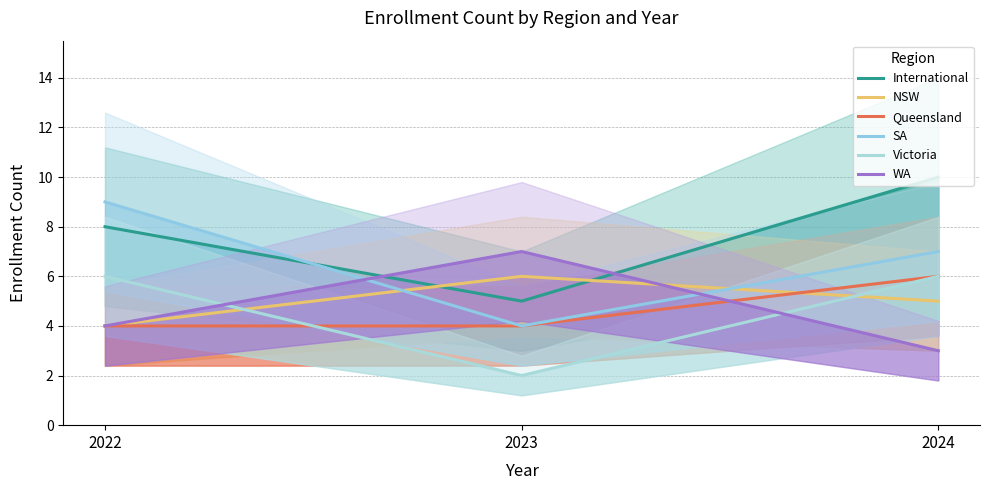

What is the value of the Victoria point at the 2nd from the left?

2